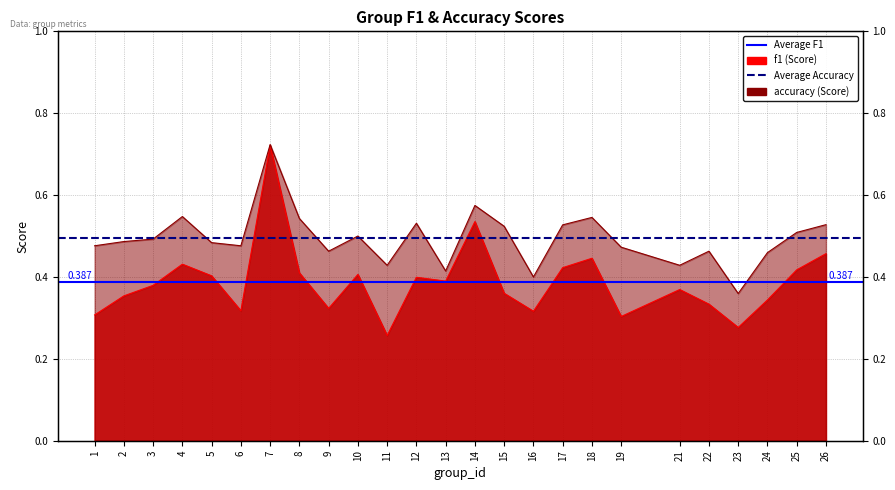

The Average F1 (0.387) series shows 0.2 at 1. True or false?

False